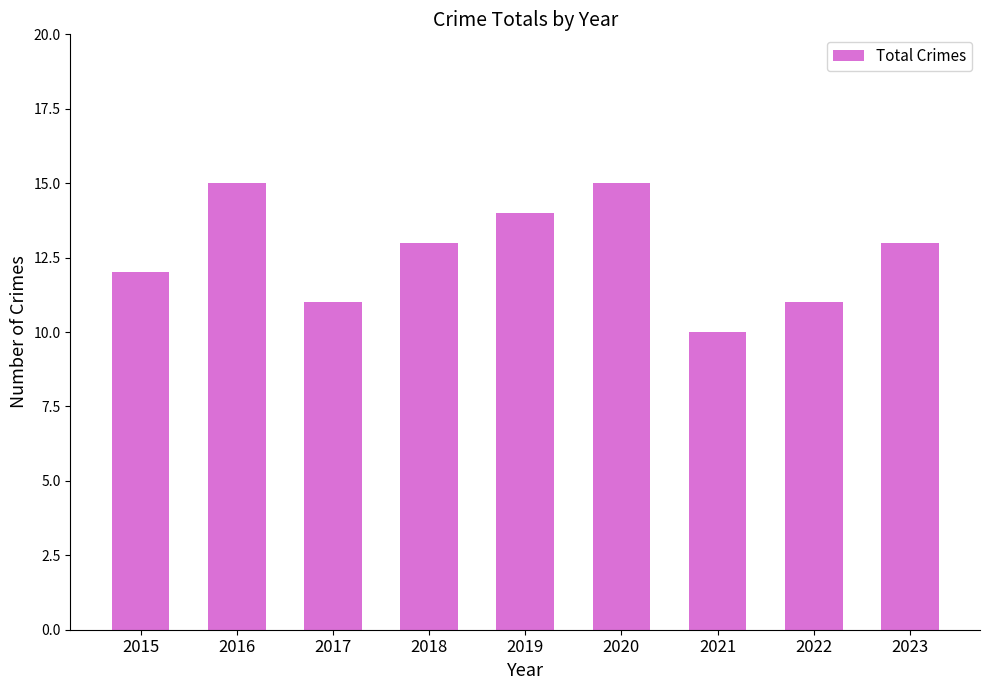

What is the change in value from 2018 to 2020?

+2